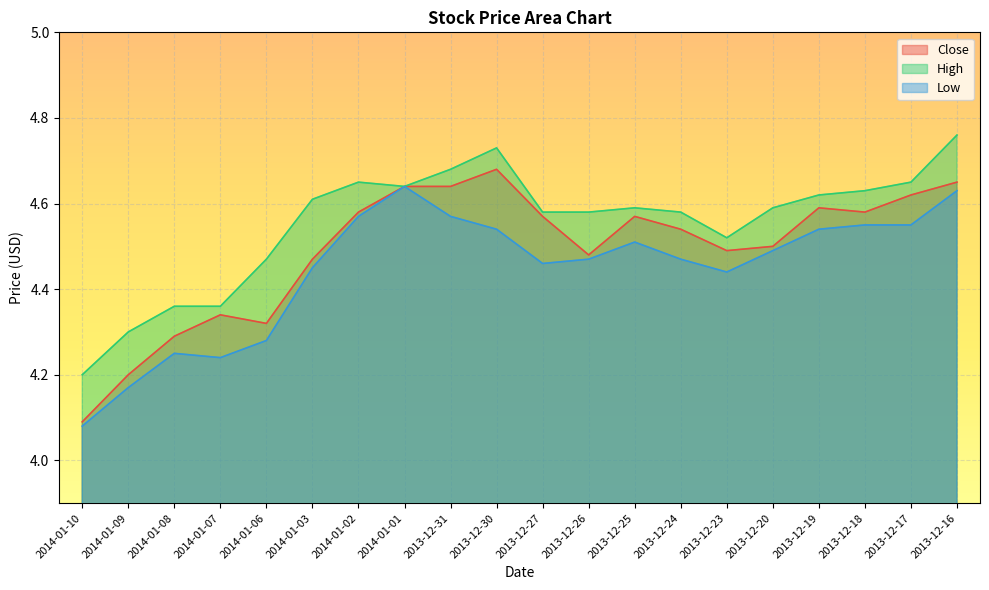

What are all the series names shown in the legend?

Close, High, Low